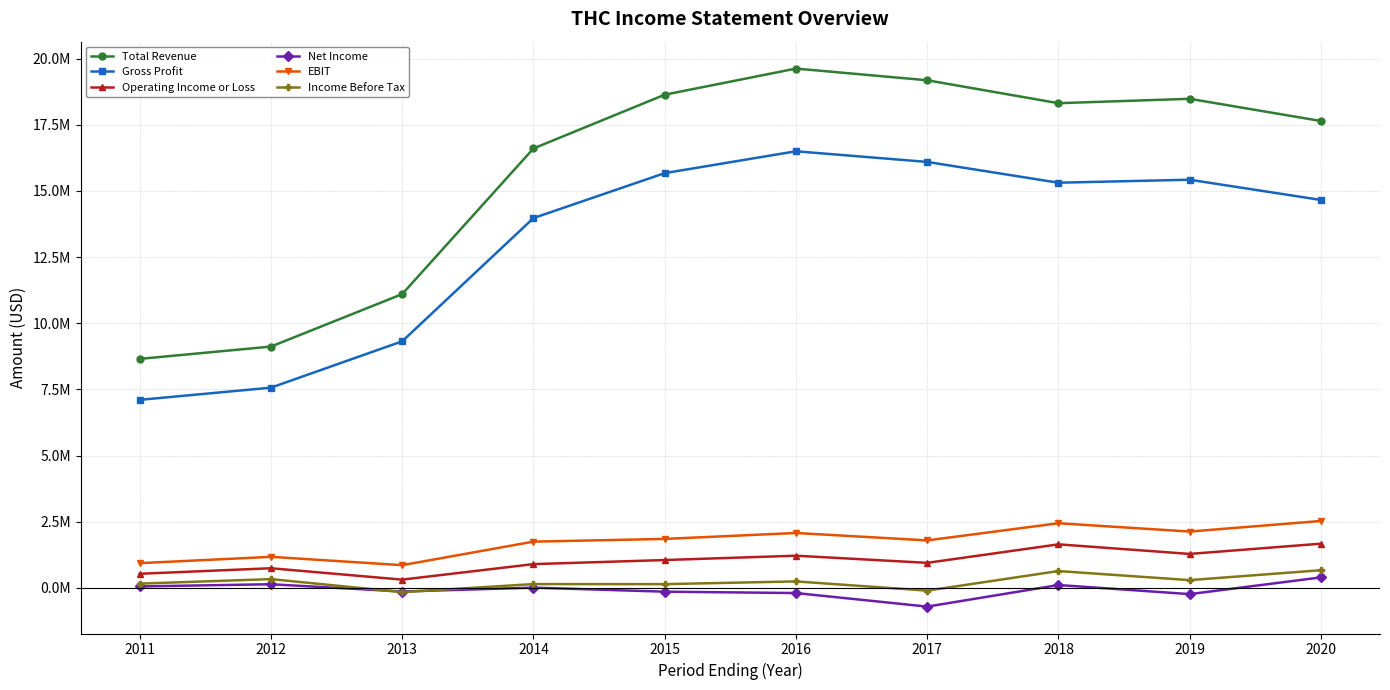

What is the minimum value shown in the chart?

-704000